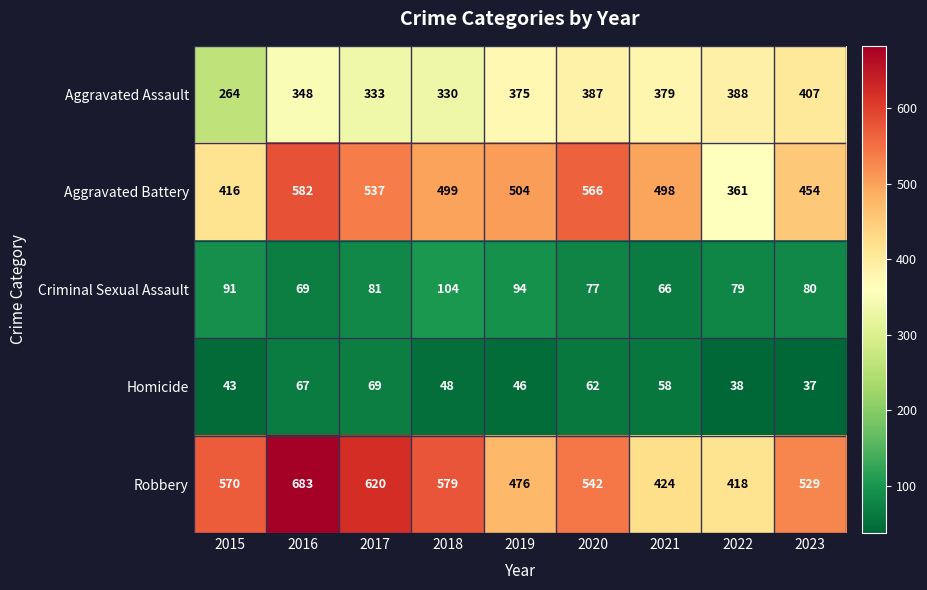

At which category does the chart reach its peak across all series?

2016